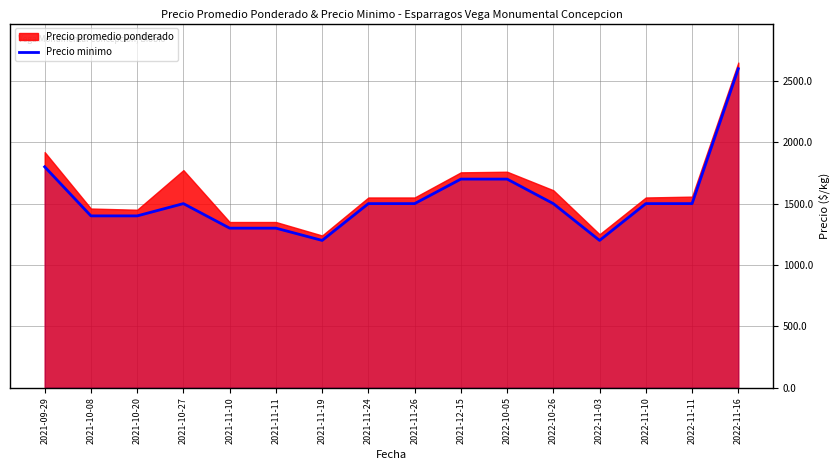

The value of Precio minimo at 2022-11-11 is 1500. True or false?

True